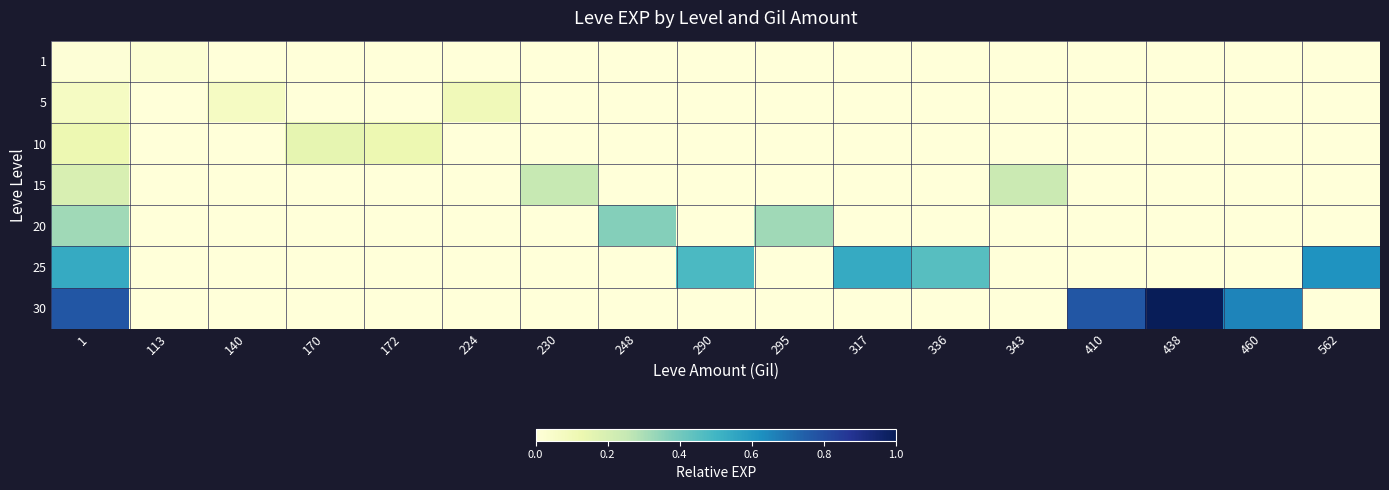

Reading right to left, list all the values displayed in this chart.

1: 562=0.0	460=0.0	438=0.0	410=0.0	343=0.0	336=0.0	317=0.0	295=0.0	290=0.0	248=0.0	230=0.0	224=0.0	172=0.0	170=0.0	140=0.0	113=0.0	1=0.0
5: 562=0.0	460=0.0	438=0.0	410=0.0	343=0.0	336=0.0	317=0.0	295=0.0	290=0.0	248=0.0	230=0.0	224=0.1	172=0.0	170=0.0	140=0.1	113=0.0	1=0.1
10: 562=0.0	460=0.0	438=0.0	410=0.0	343=0.0	336=0.0	317=0.0	295=0.0	290=0.0	248=0.0	230=0.0	224=0.0	172=0.1	170=0.1	140=0.0	113=0.0	1=0.1
15: 562=0.0	460=0.0	438=0.0	410=0.0	343=0.2	336=0.0	317=0.0	295=0.0	290=0.0	248=0.0	230=0.2	224=0.0	172=0.0	170=0.0	140=0.0	113=0.0	1=0.2
20: 562=0.0	460=0.0	438=0.0	410=0.0	343=0.0	336=0.0	317=0.0	295=0.3	290=0.0	248=0.4	230=0.0	224=0.0	172=0.0	170=0.0	140=0.0	113=0.0	1=0.3
25: 562=0.6	460=0.0	438=0.0	410=0.0	343=0.0	336=0.5	317=0.5	295=0.0	290=0.5	248=0.0	230=0.0	224=0.0	172=0.0	170=0.0	140=0.0	113=0.0	1=0.5
30: 562=0.0	460=0.7	438=1.0	410=0.8	343=0.0	336=0.0	317=0.0	295=0.0	290=0.0	248=0.0	230=0.0	224=0.0	172=0.0	170=0.0	140=0.0	113=0.0	1=0.8